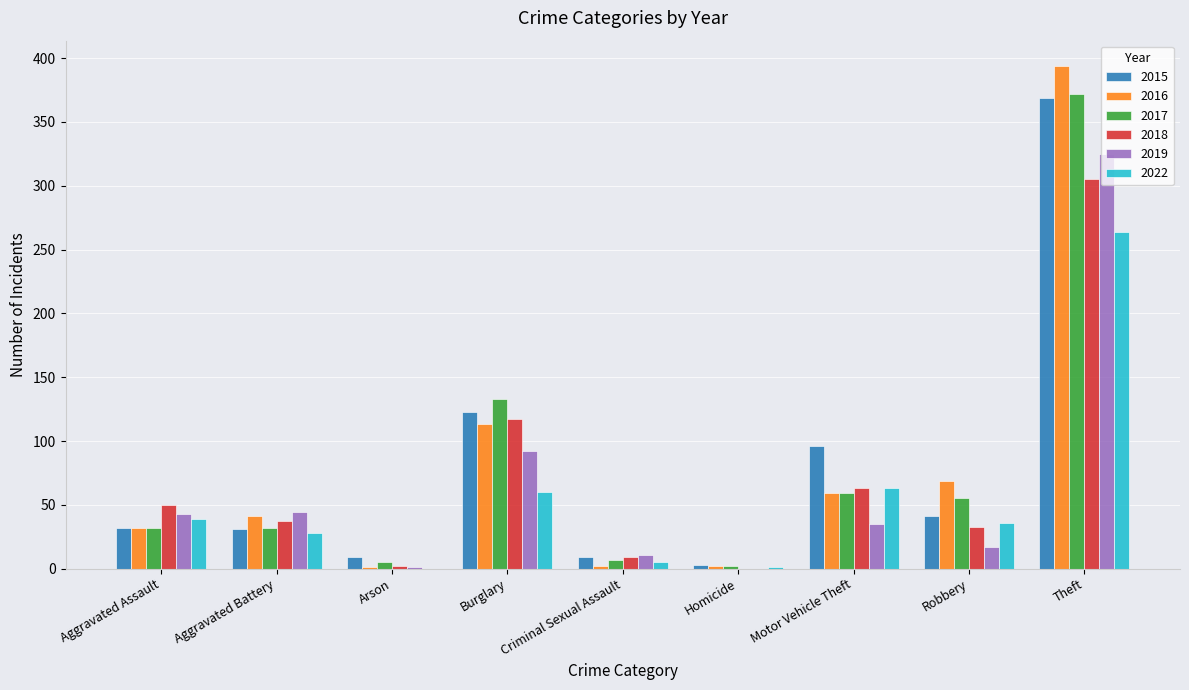

What is the greatest value displayed?

394